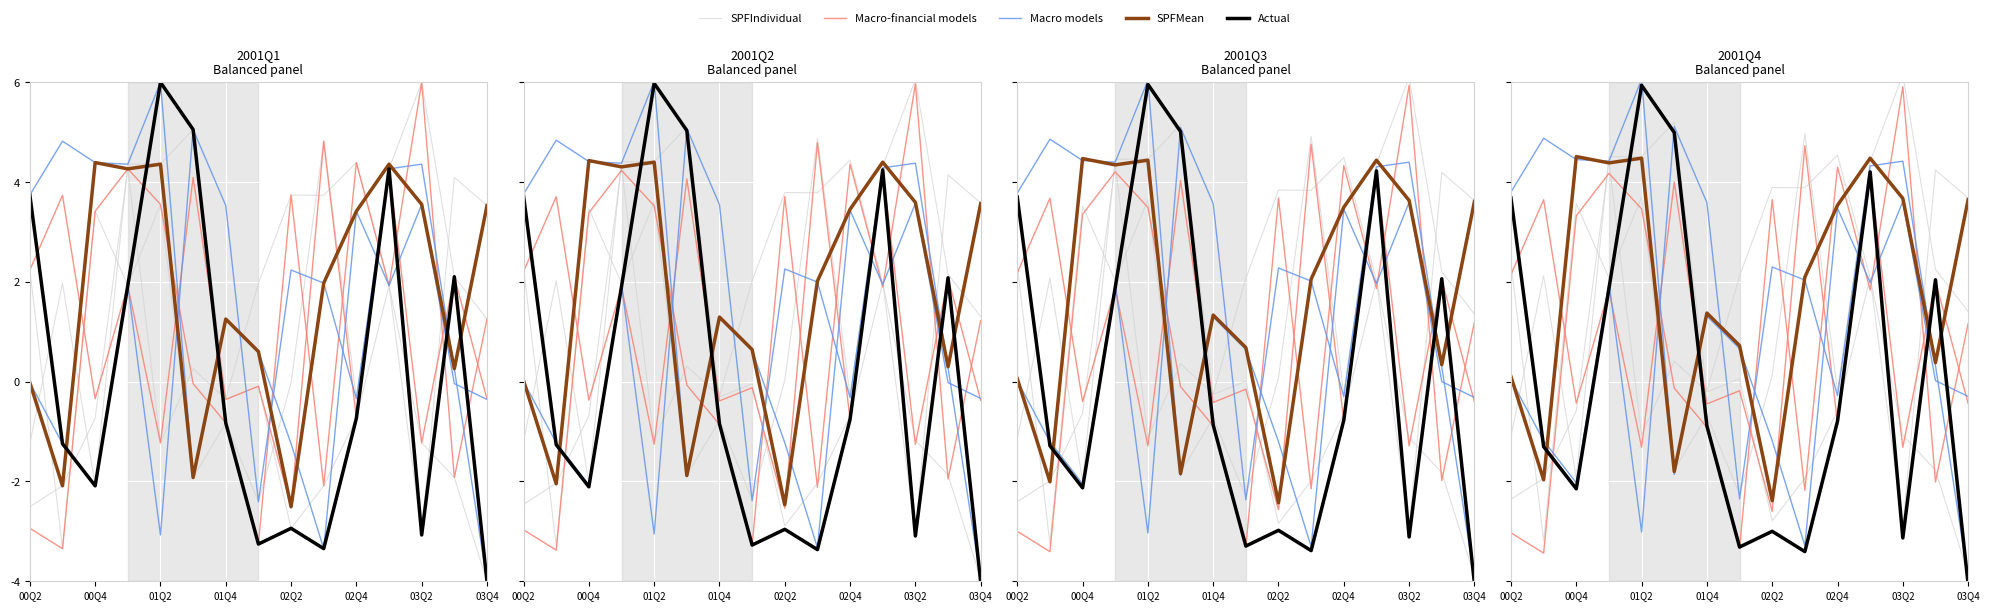

Where does the Actual series first go above 0?

00Q2